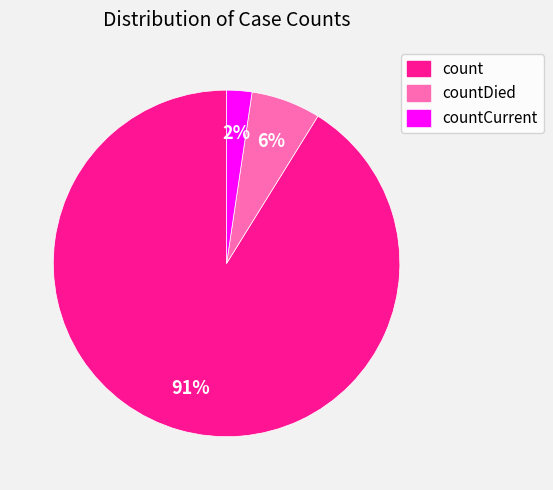

Is there a majority slice in this chart?

Yes